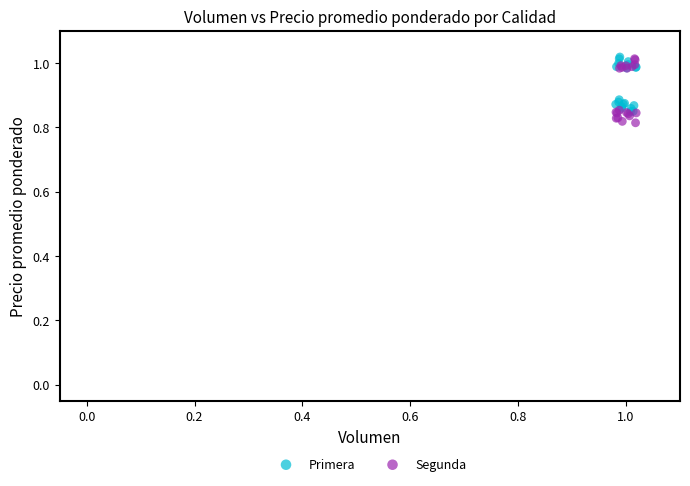

Which series has the largest Y range (max minus min)?

Segunda